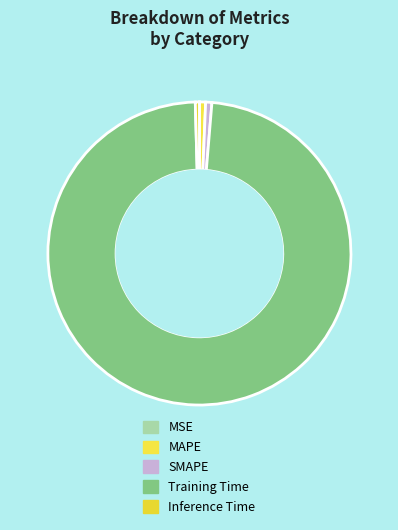

Does SMAPE represent more than half of the total?

No